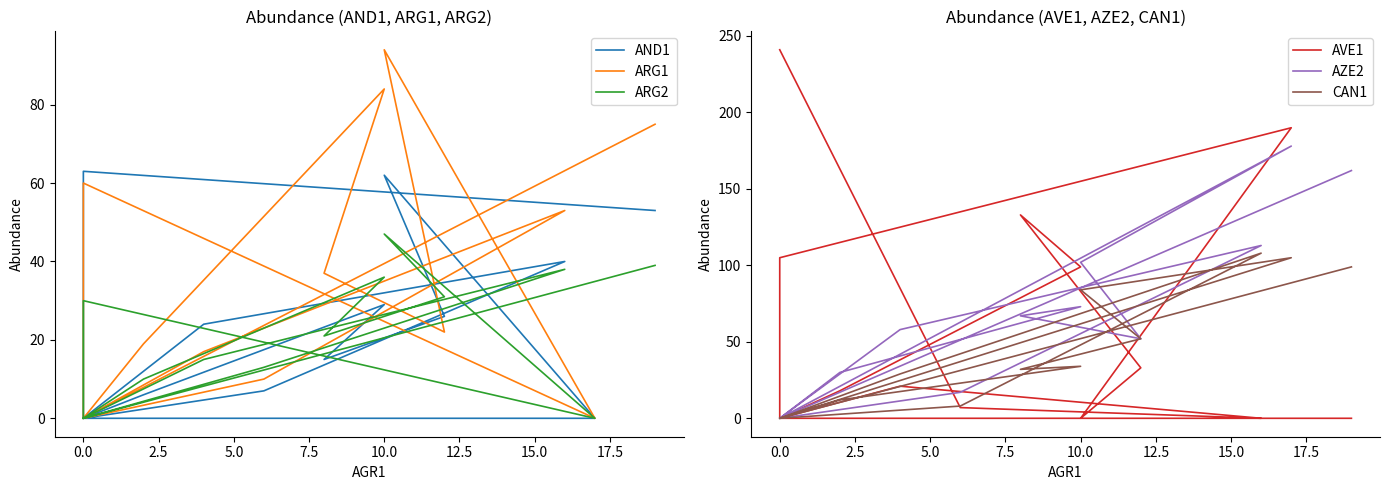

The AND1 series shows 42 at 11. True or false?

False